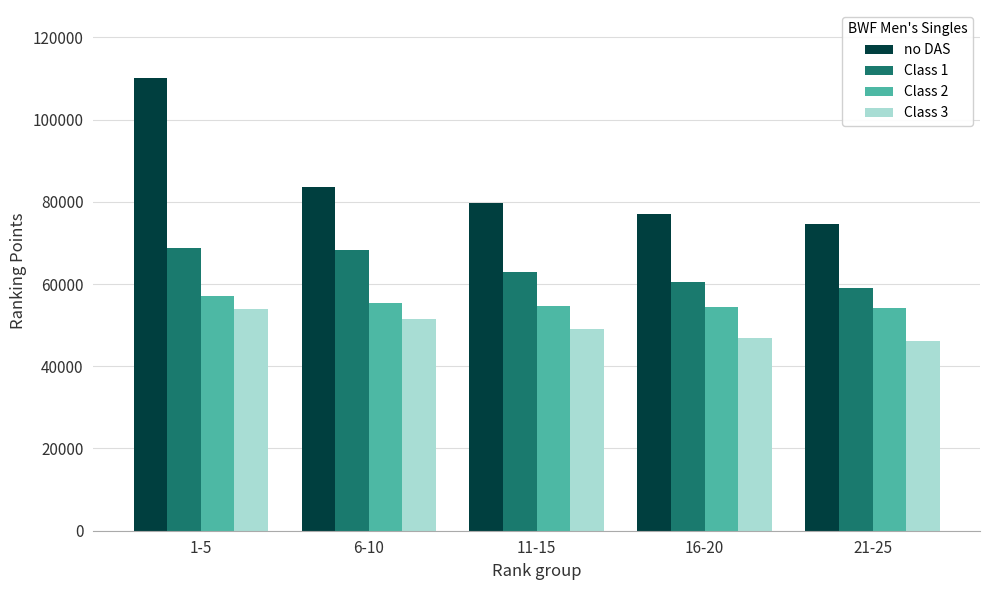

Are the bars grouped side by side (vs. stacked)?

Yes